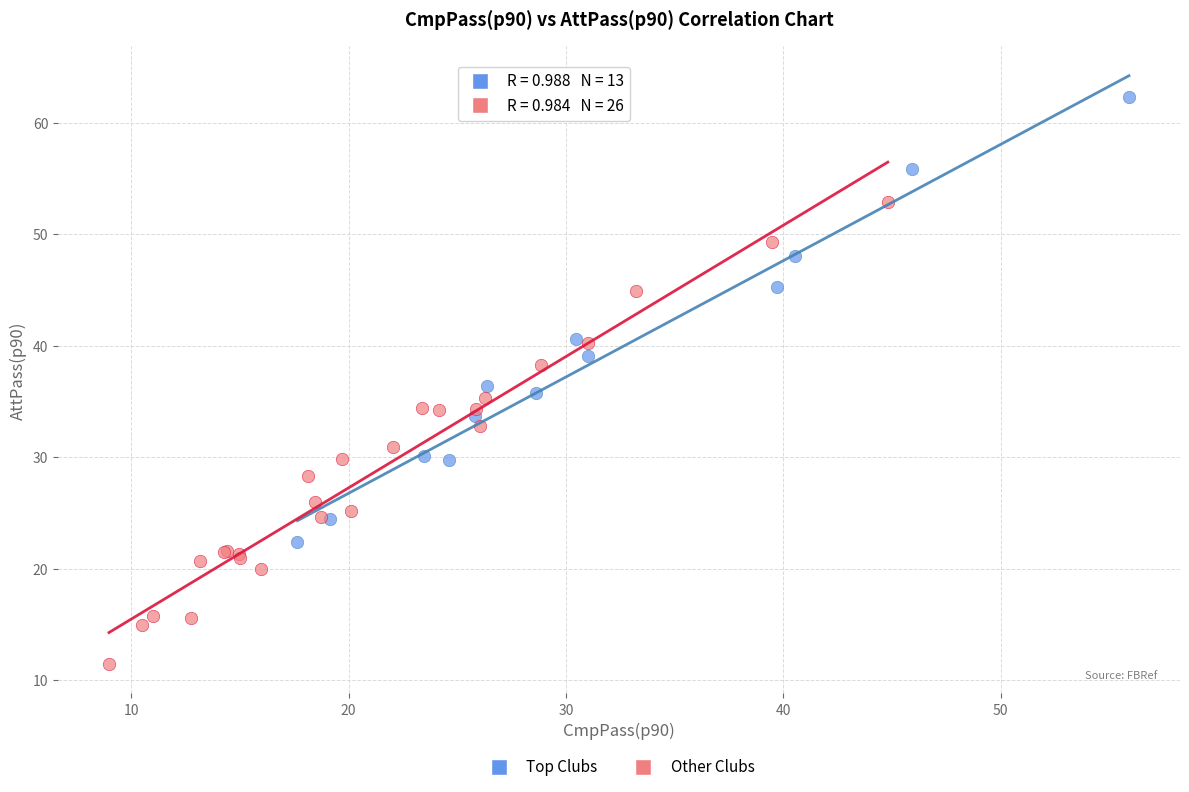

Which series contains the lowest Y value?

Other Clubs